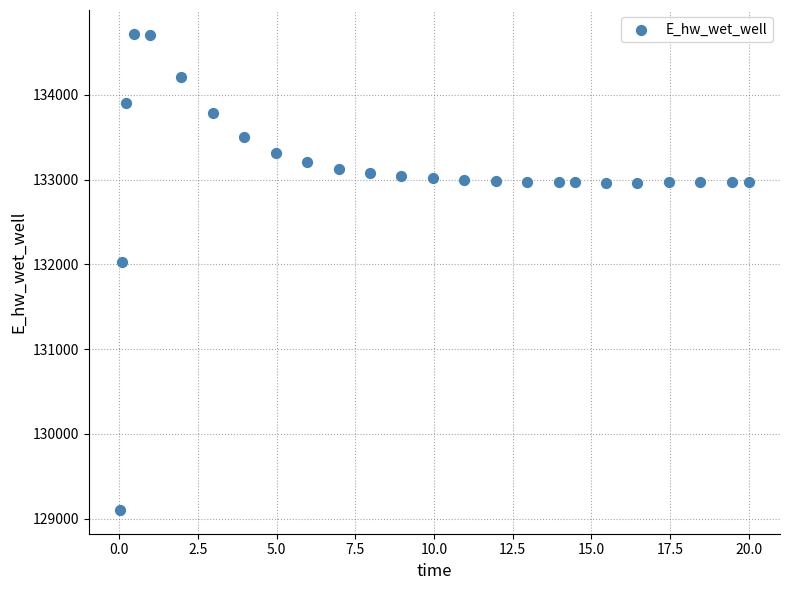

What is the range of X values (max minus min)?

20.0